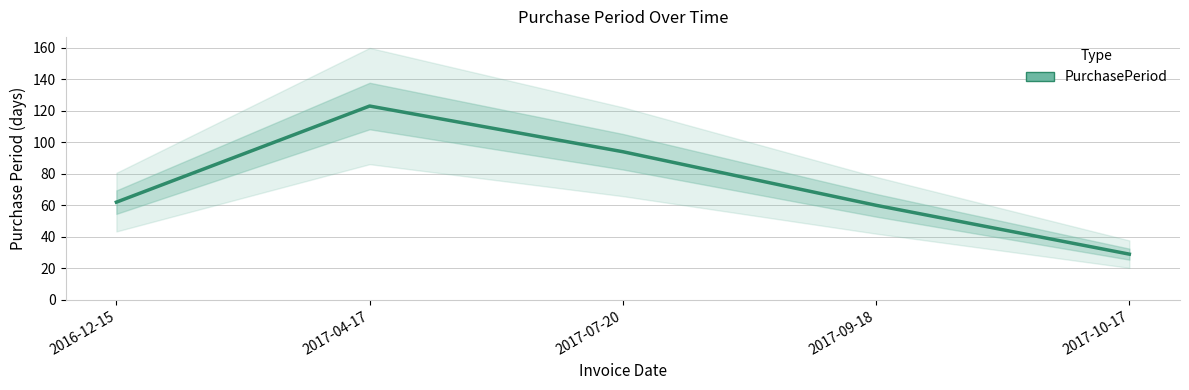

What is the greatest value displayed?

123